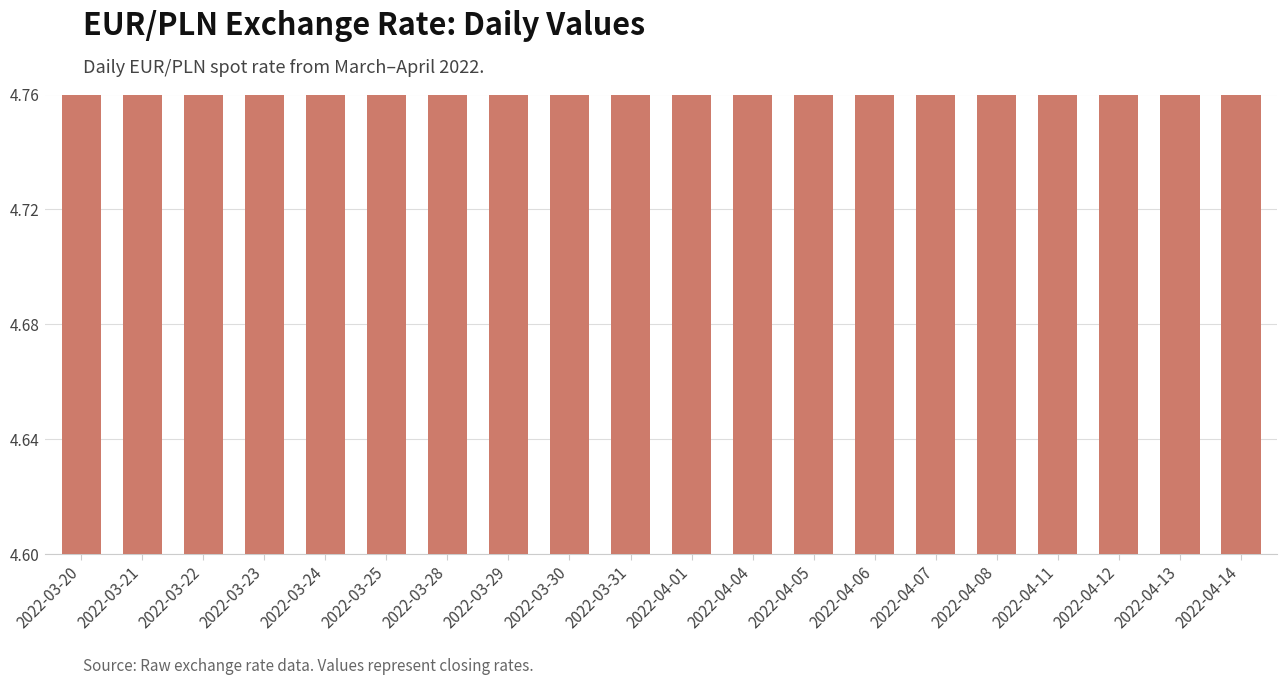

Rank the categories by value from highest to lowest.

2022-03-22, 2022-03-24, 2022-03-21, 2022-03-20, 2022-03-23, 2022-04-04, 2022-03-25, 2022-03-28, 2022-04-14, 2022-04-08, 2022-04-12, 2022-04-07, 2022-04-11, 2022-04-06, 2022-03-29, 2022-03-30, 2022-04-13, 2022-03-31, 2022-04-05, 2022-04-01